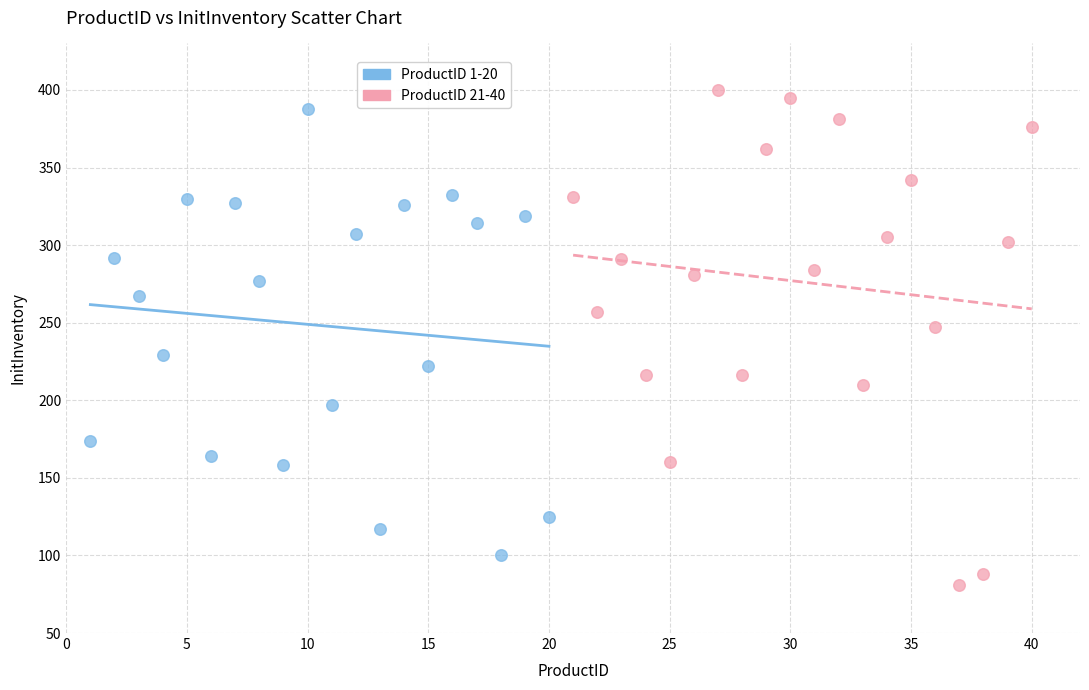

Which series has the largest Y range (max minus min)?

ProductID 21-40